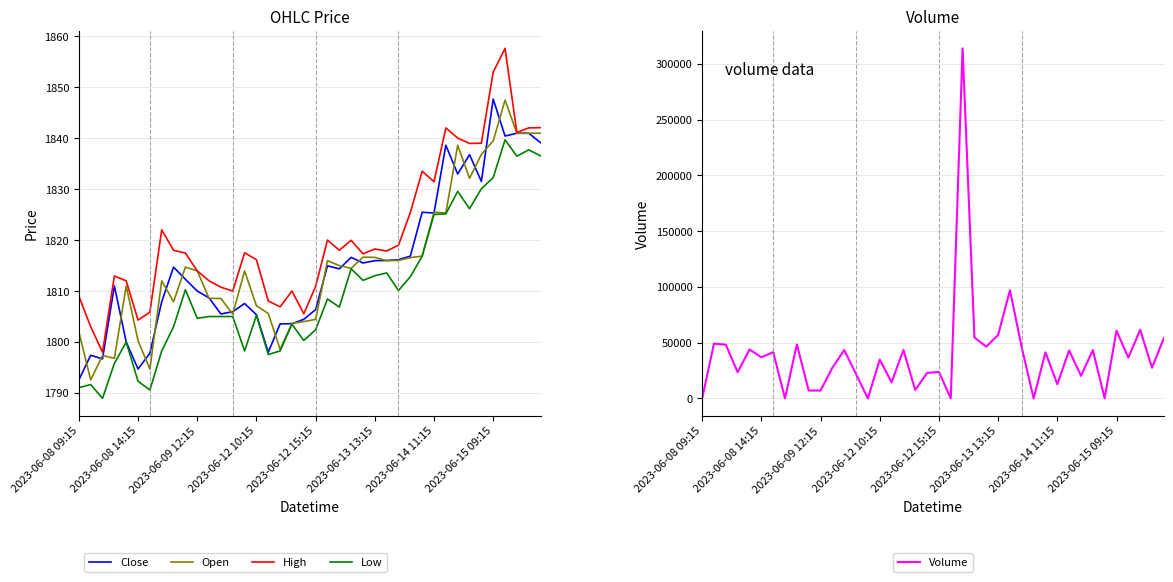

Which series ends up on top after the final intersection of High and Volume?

Volume